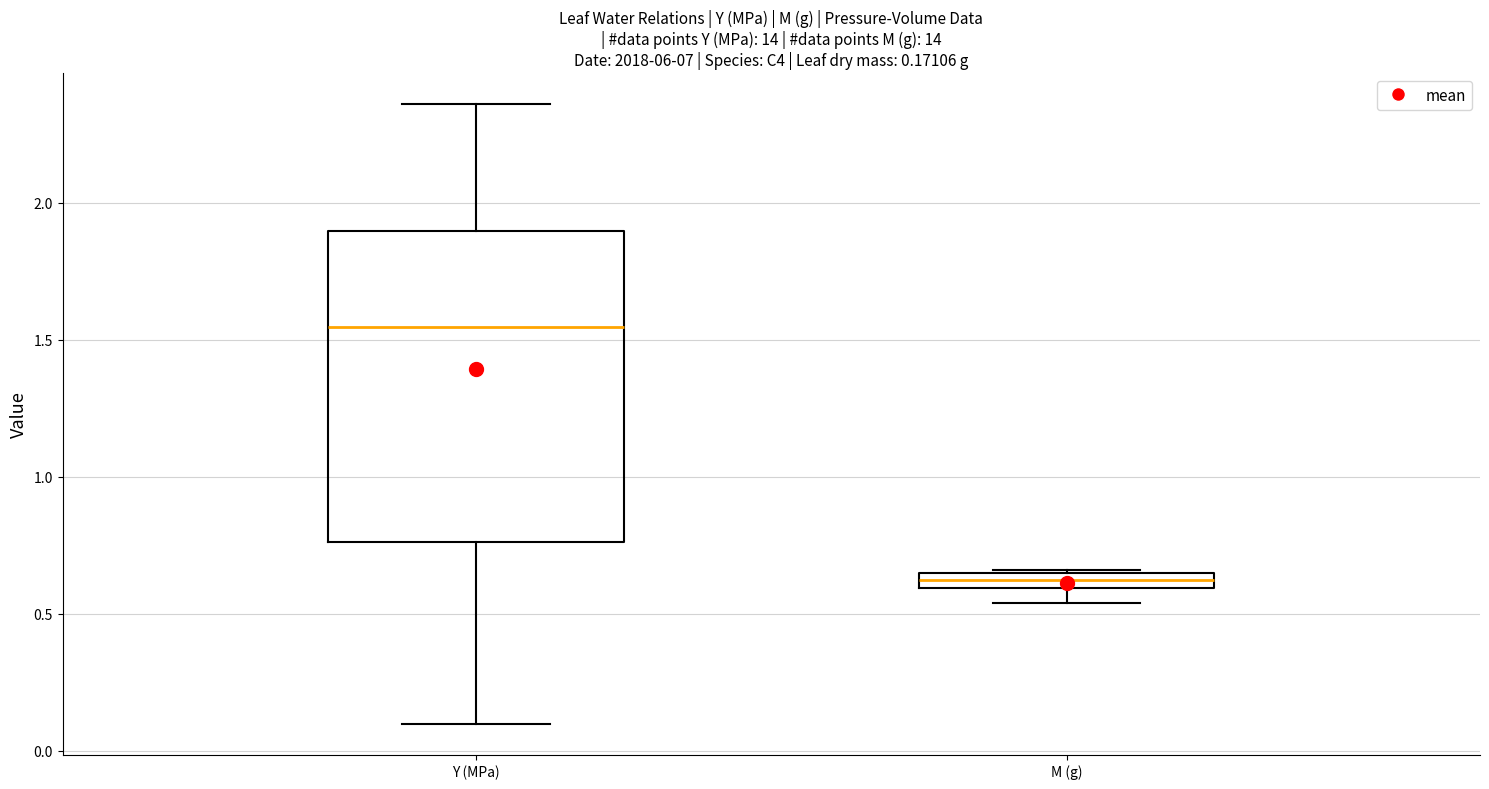

Which box is the tallest, from its lower edge to its upper edge?

Y (MPa)